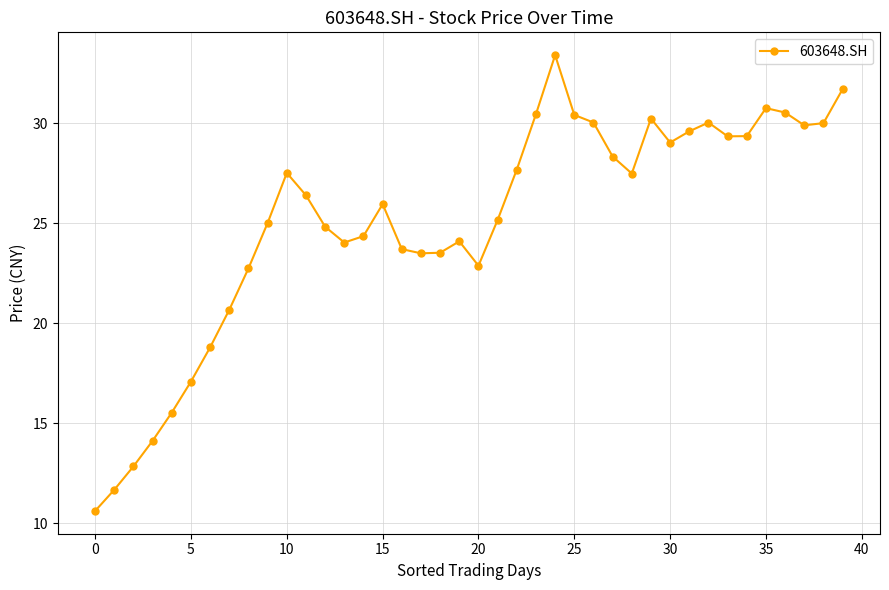

What is the greatest value displayed?

33.4